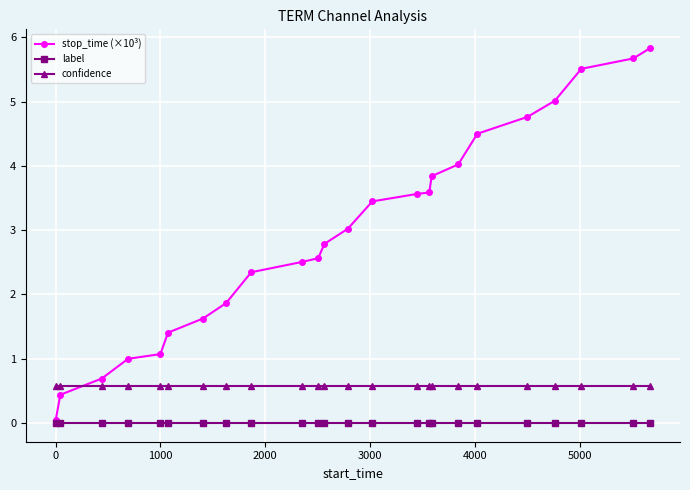

List the series in order of their peak value, lowest first.

label, confidence, stop_time (×10³)